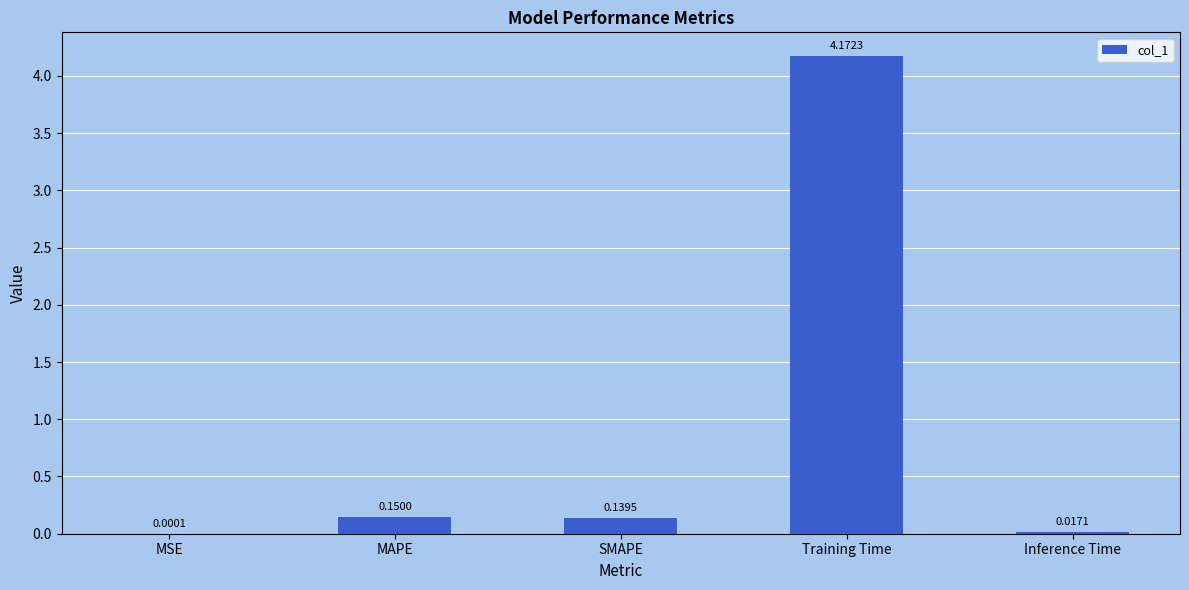

Are the bars horizontal?

No